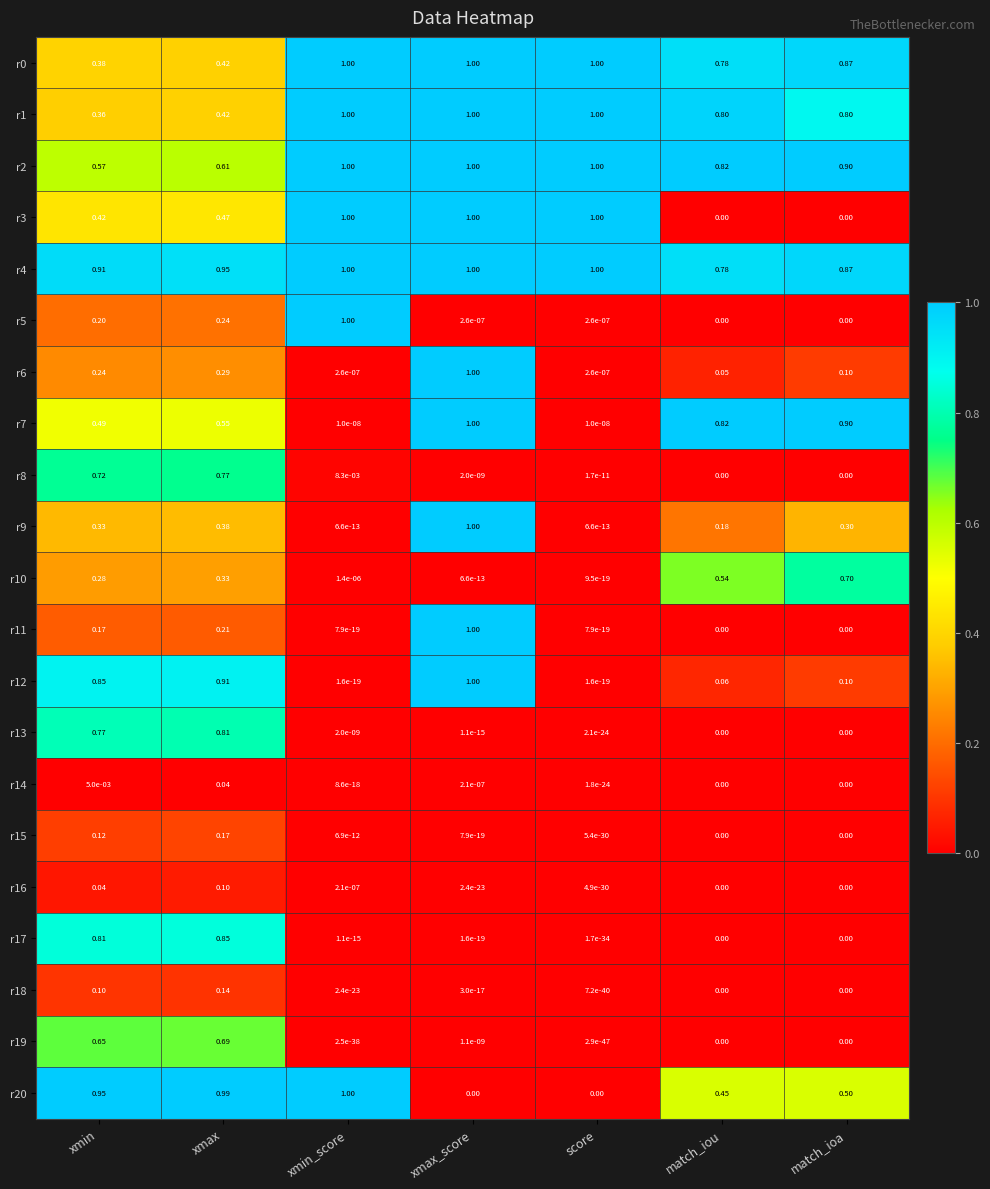

At which category is the sum across all series the highest?

xmax